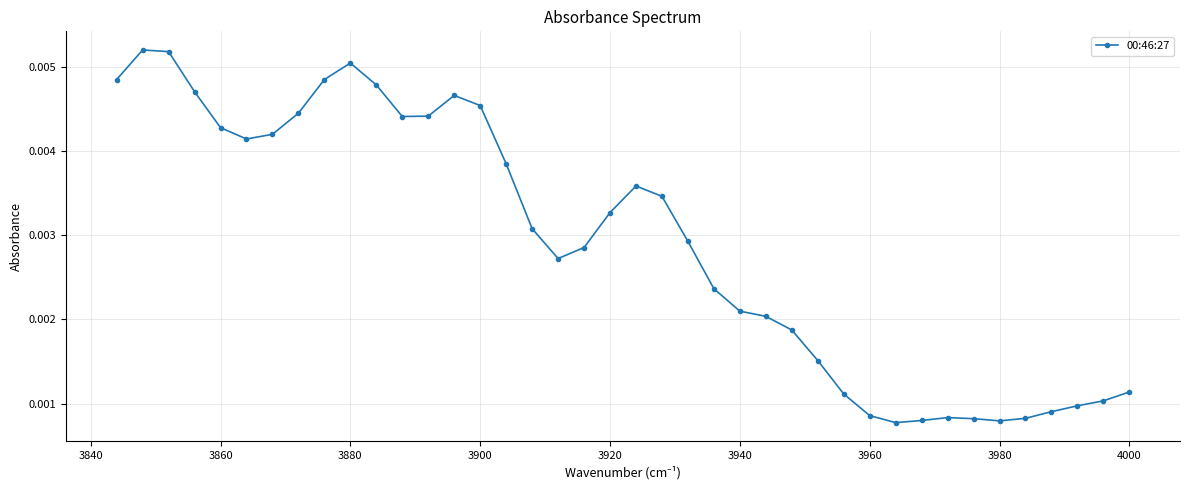

How many values are between 0 and 1?

40